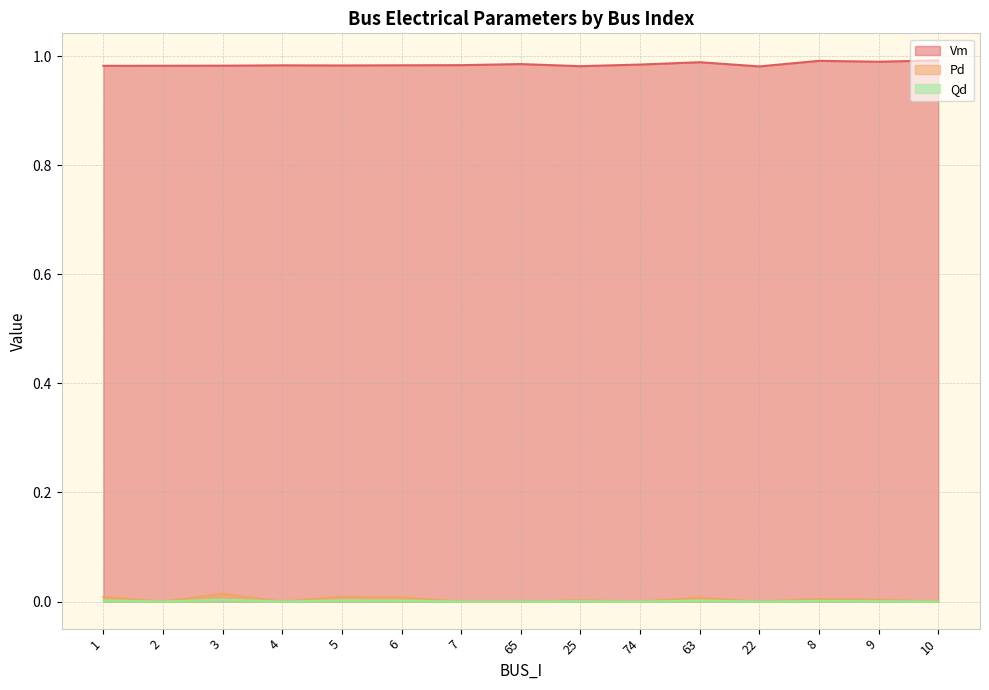

At how many categories does at least one series exceed 0?

15